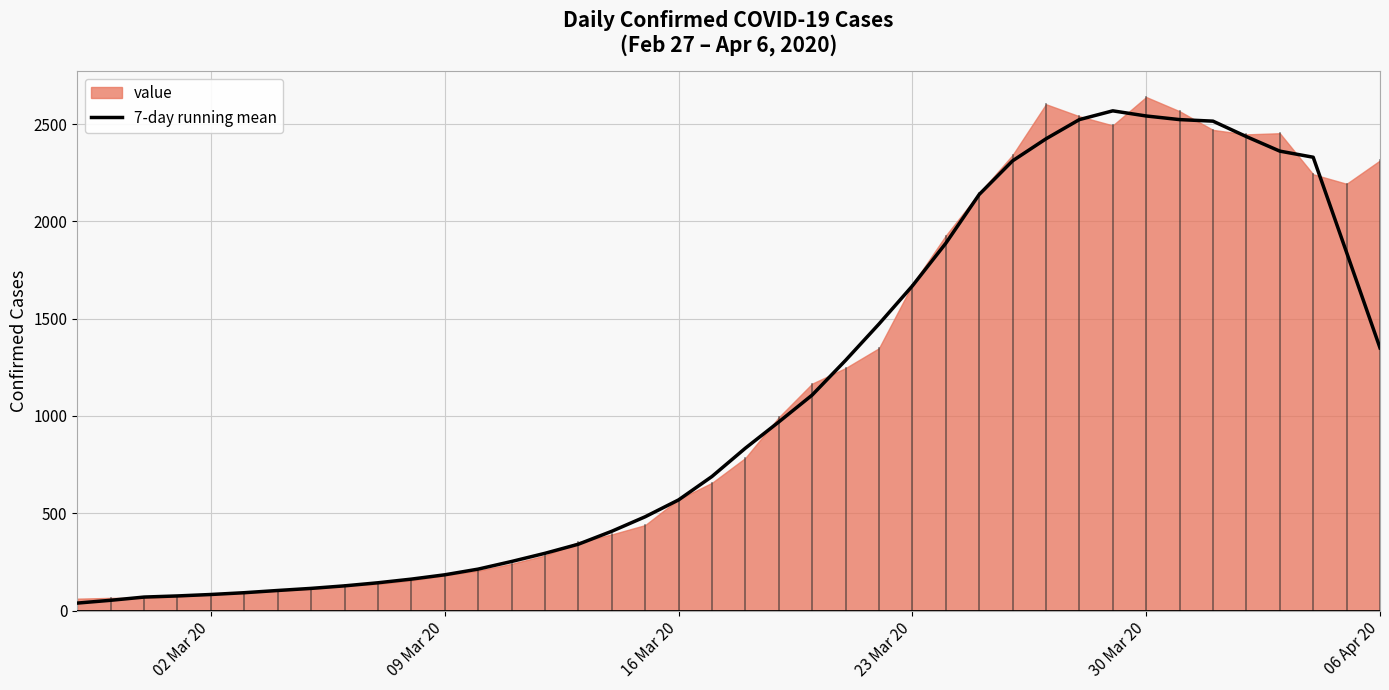

What is the highest value of the 7-day running mean series?

2568.0